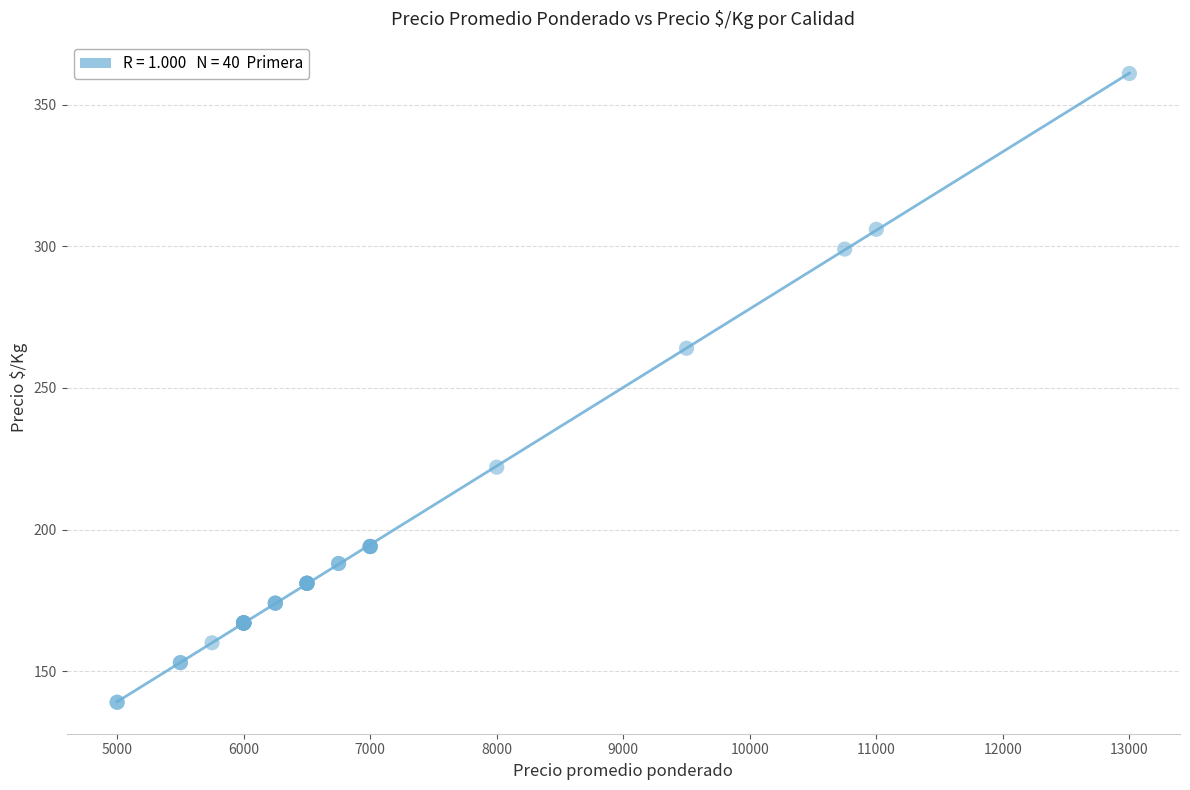

What Y value in the scatter plot is closest to 250?

264